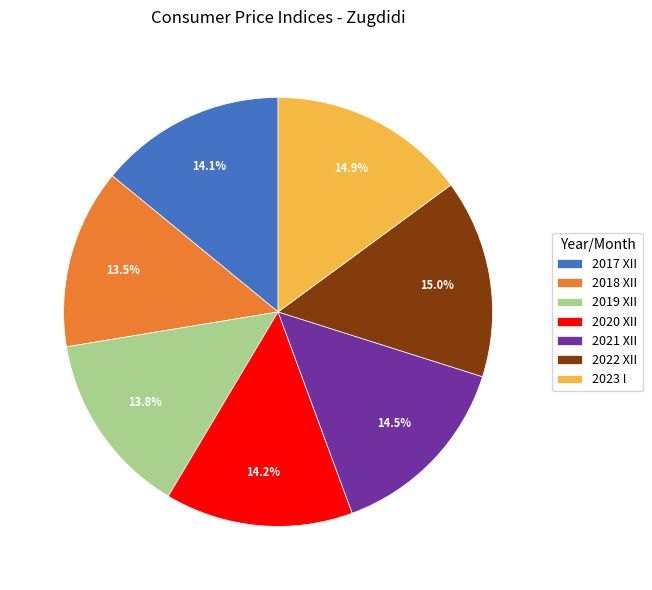

Is there a majority slice in this chart?

No